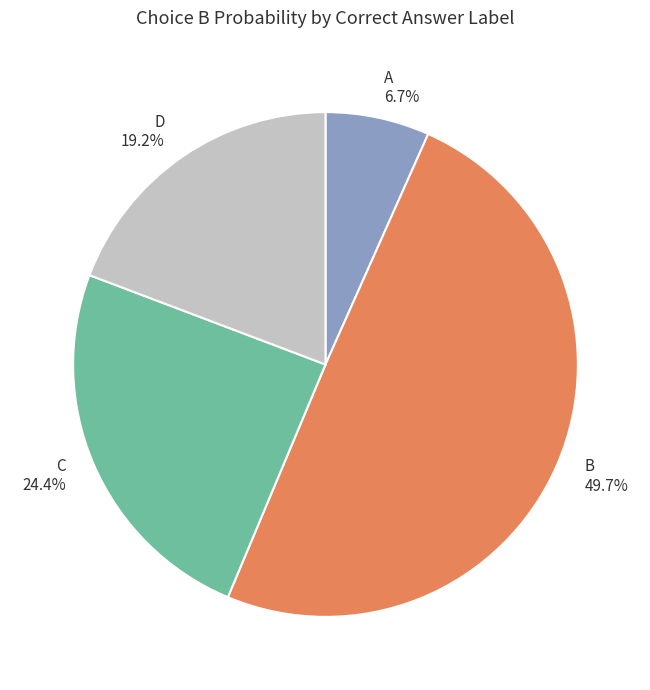

To the nearest percent, what percentage of the pie is B?

50%